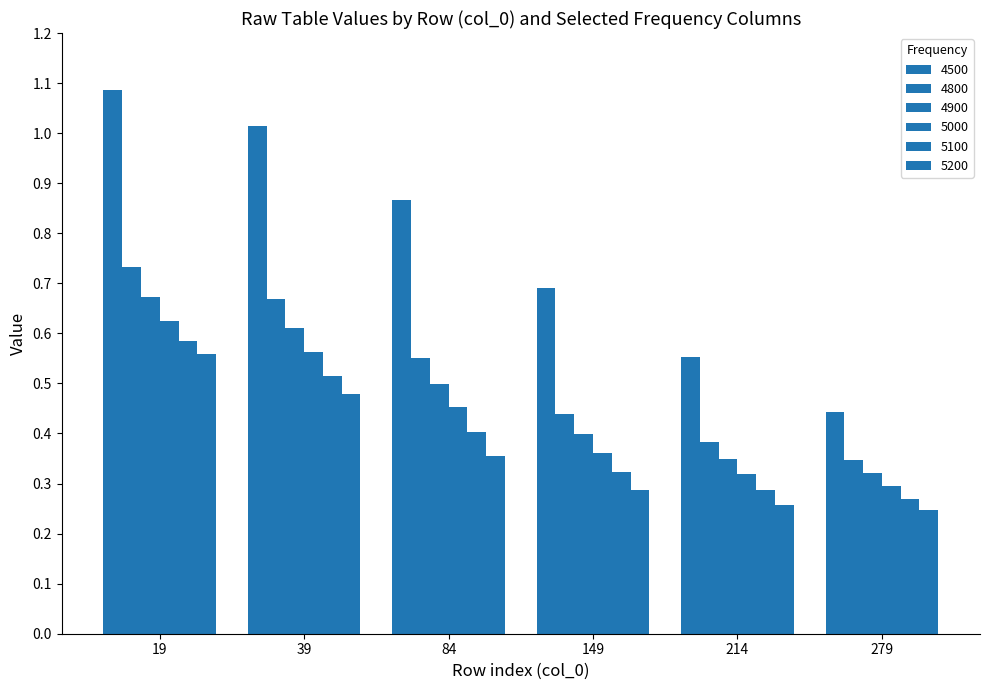

At which label is 4900 closest to 0?

279